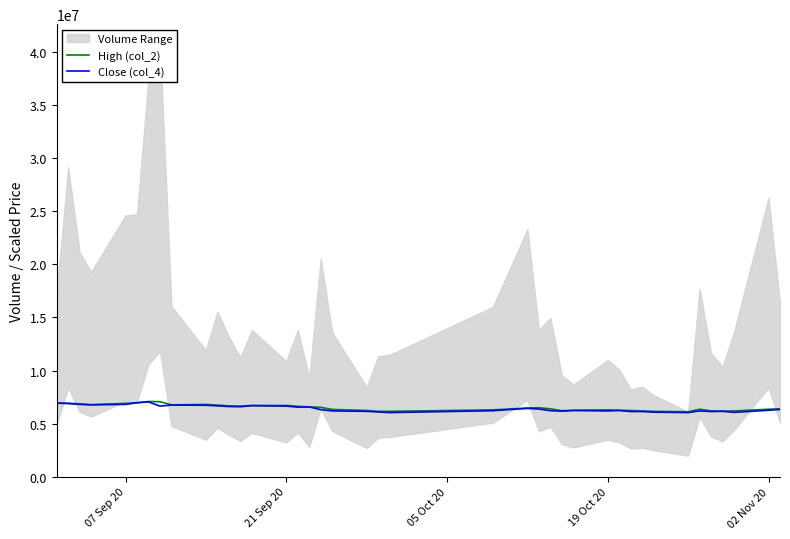

True or false: High (col_2) and Close (col_4) intersect in this chart.

False